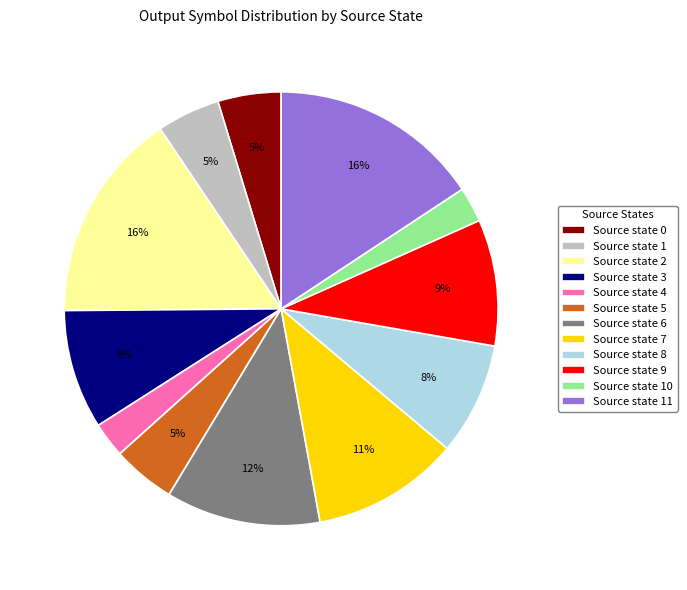

Is there any slice that represents more than half of the pie?

No